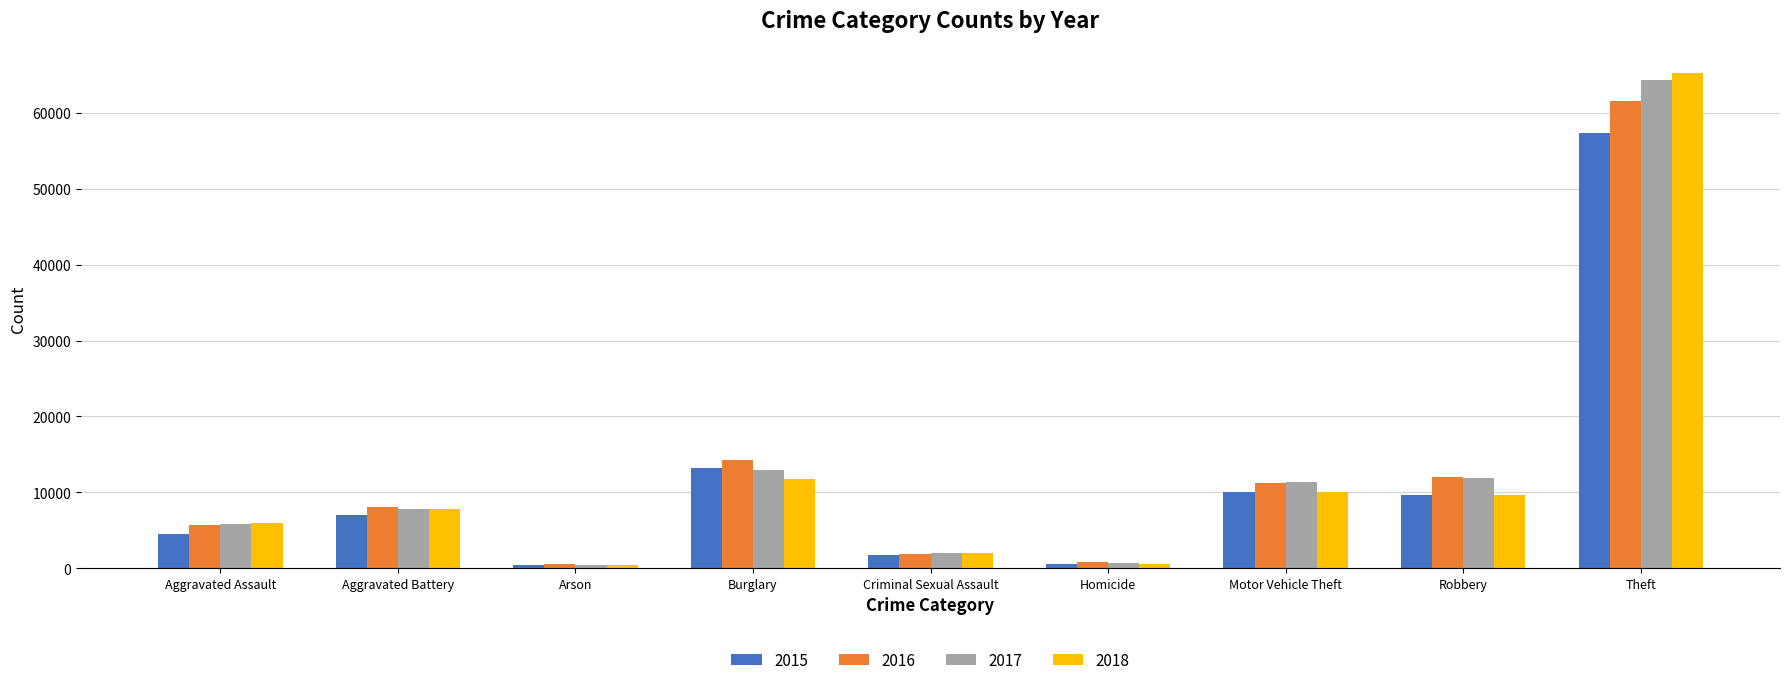

Is it true that 2017 equals 5793 at Aggravated Assault?

True